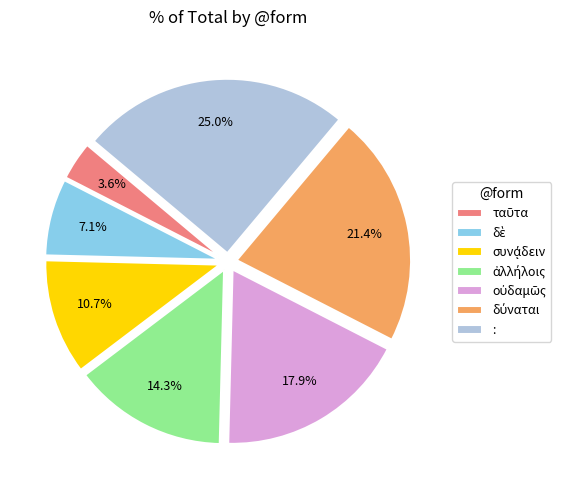

To the nearest percent, what is the difference between the largest and smallest slice percentages?

21%